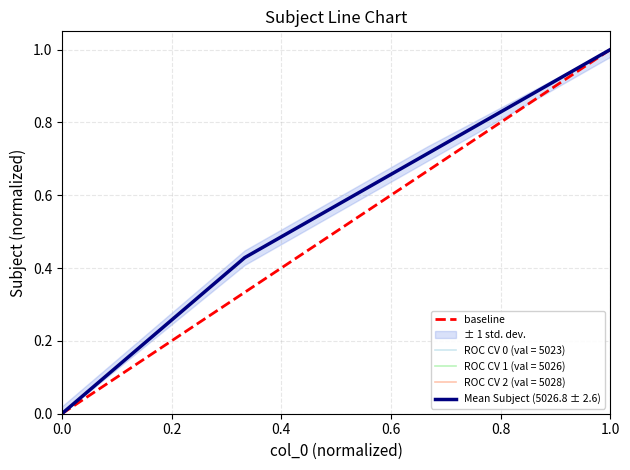

What is the value of the 2nd point from the left?

0.4